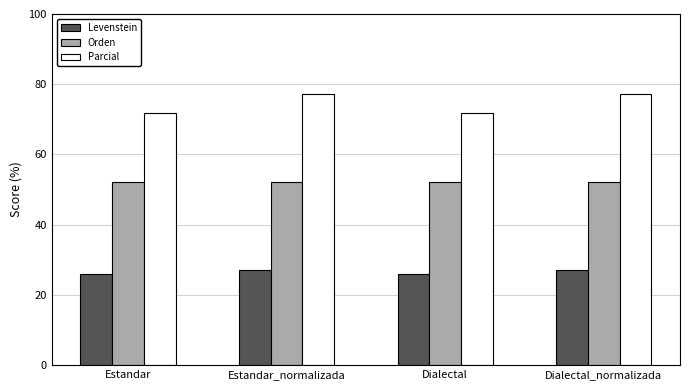

What are all the series names shown in the legend?

Levenstein, Orden, Parcial